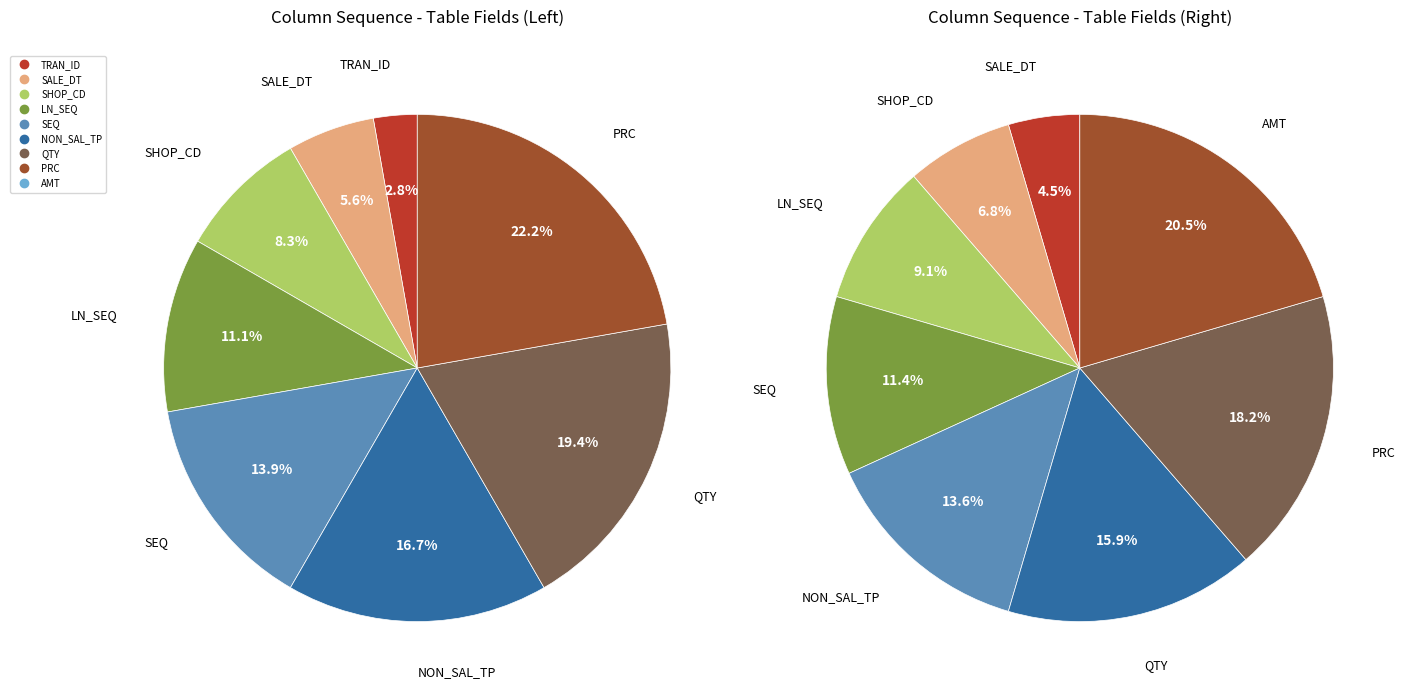

Rank the categories by value from lowest to highest.

TRAN_ID, SALE_DT, SHOP_CD, LN_SEQ, SEQ, NON_SAL_TP, QTY, PRC, AMT